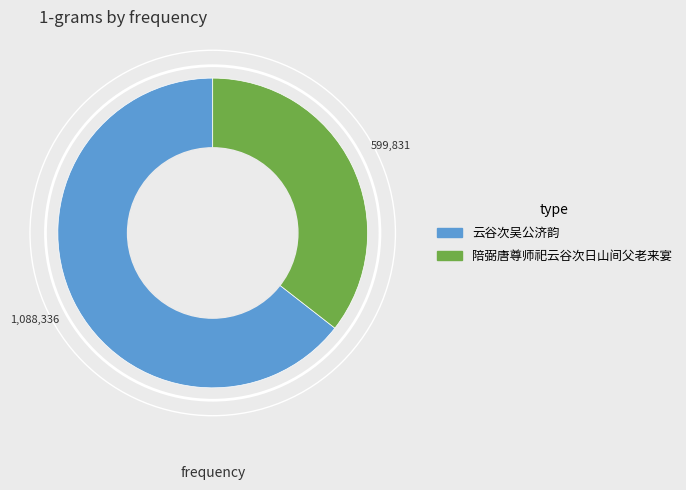

True or false: 陪弼唐尊师祀云谷次日山间父老来宴 accounts for 47% of the total.

False